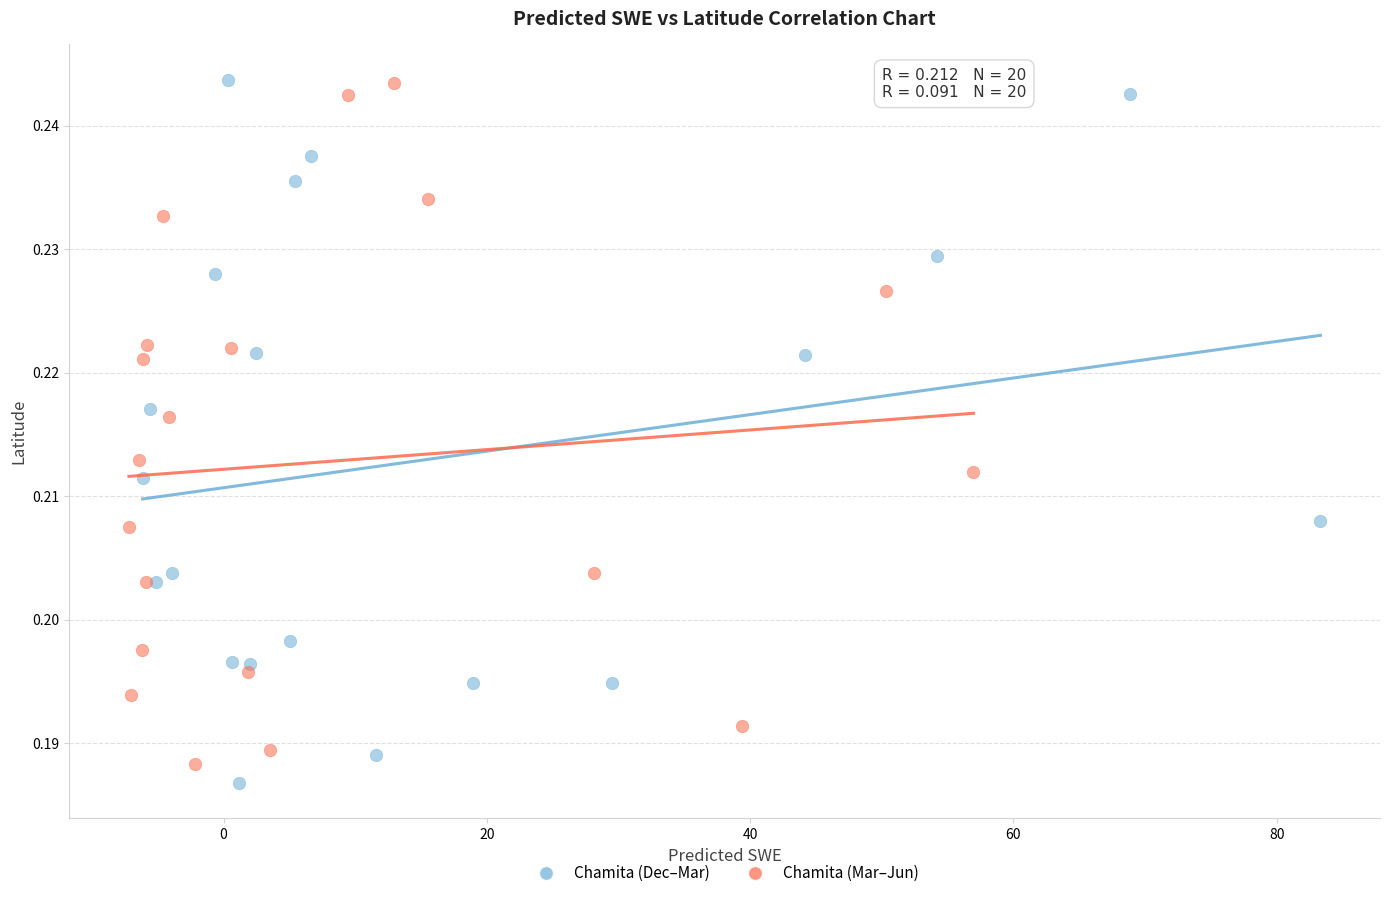

Which series has the widest spread of Y values?

Chamita (Dec–Mar)